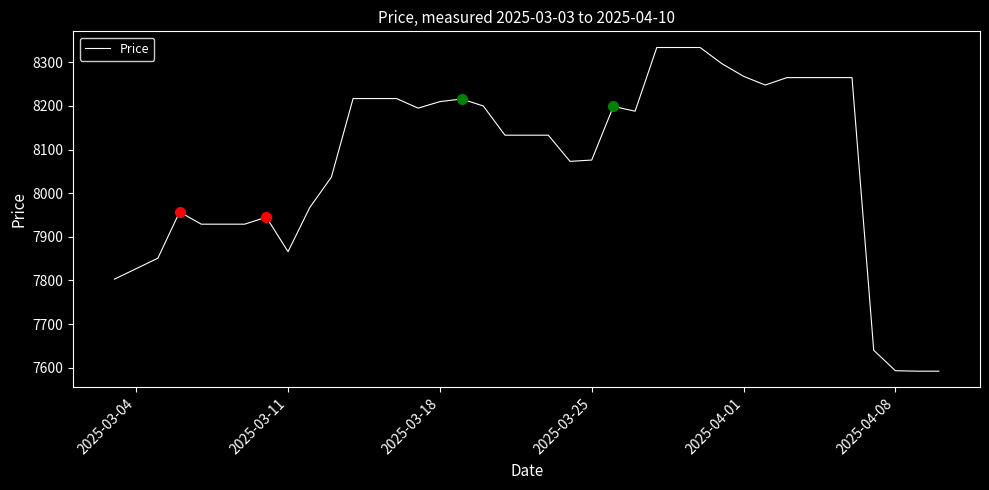

What is the difference between the maximum and second lowest values?

742